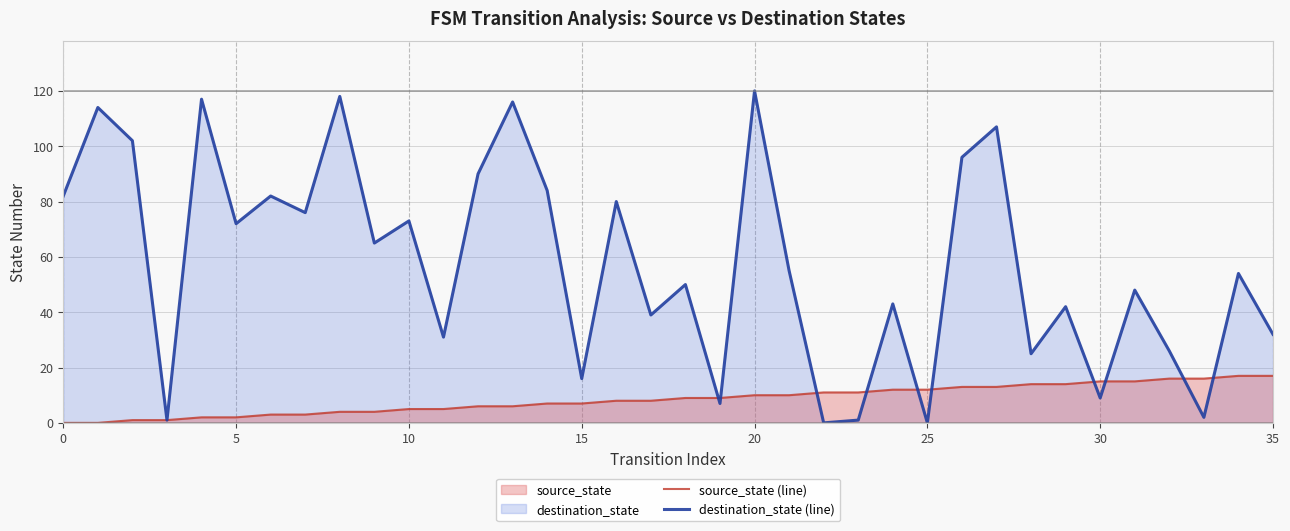

What is the difference between the destination_state (line) values at 15 and 30?

7